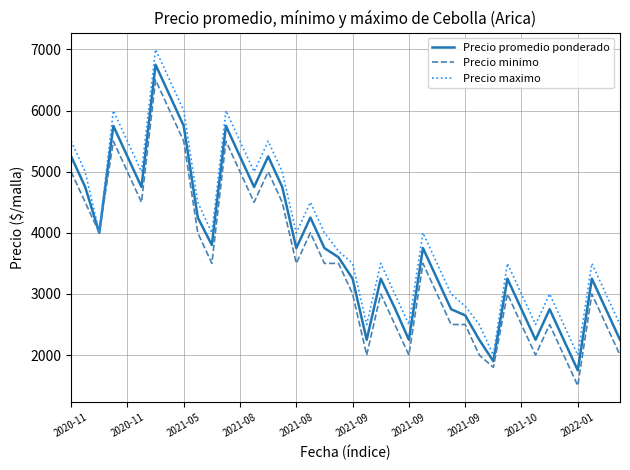

What is the minimum value shown in the chart?

1500